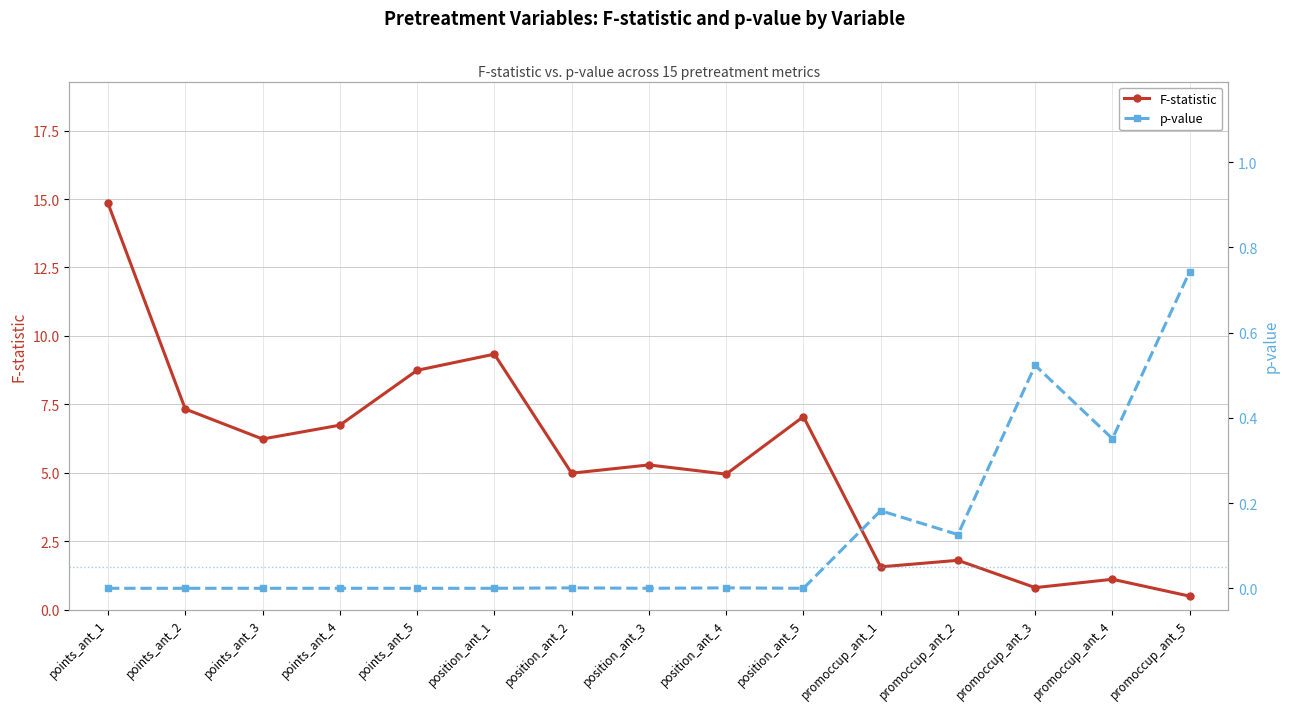

What is the sum of all p-value values?

1.9